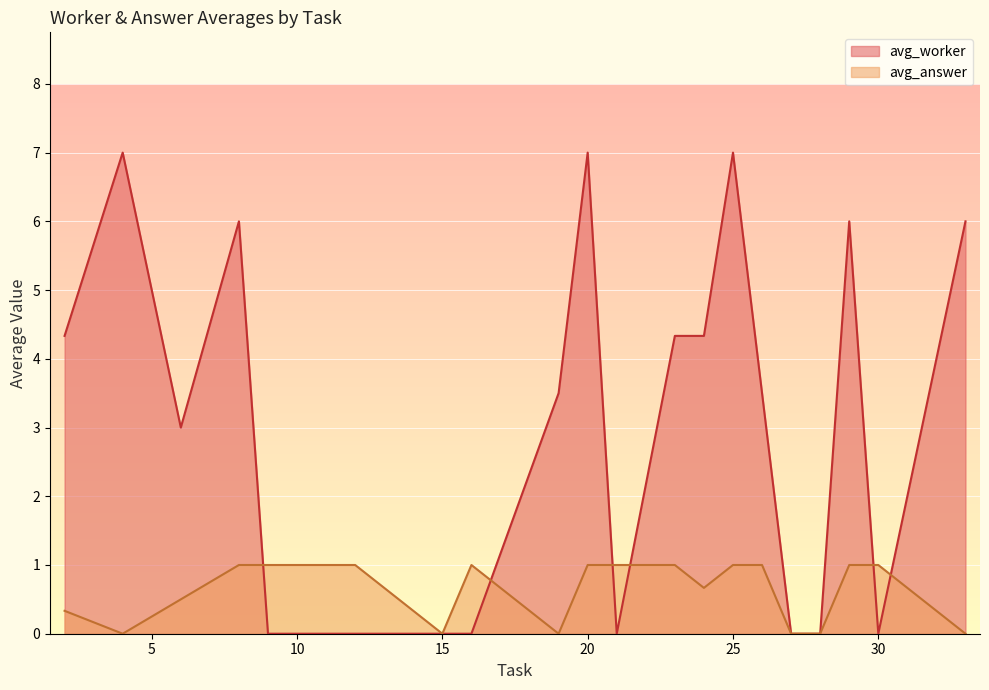

How many lines are shown in the chart?

2